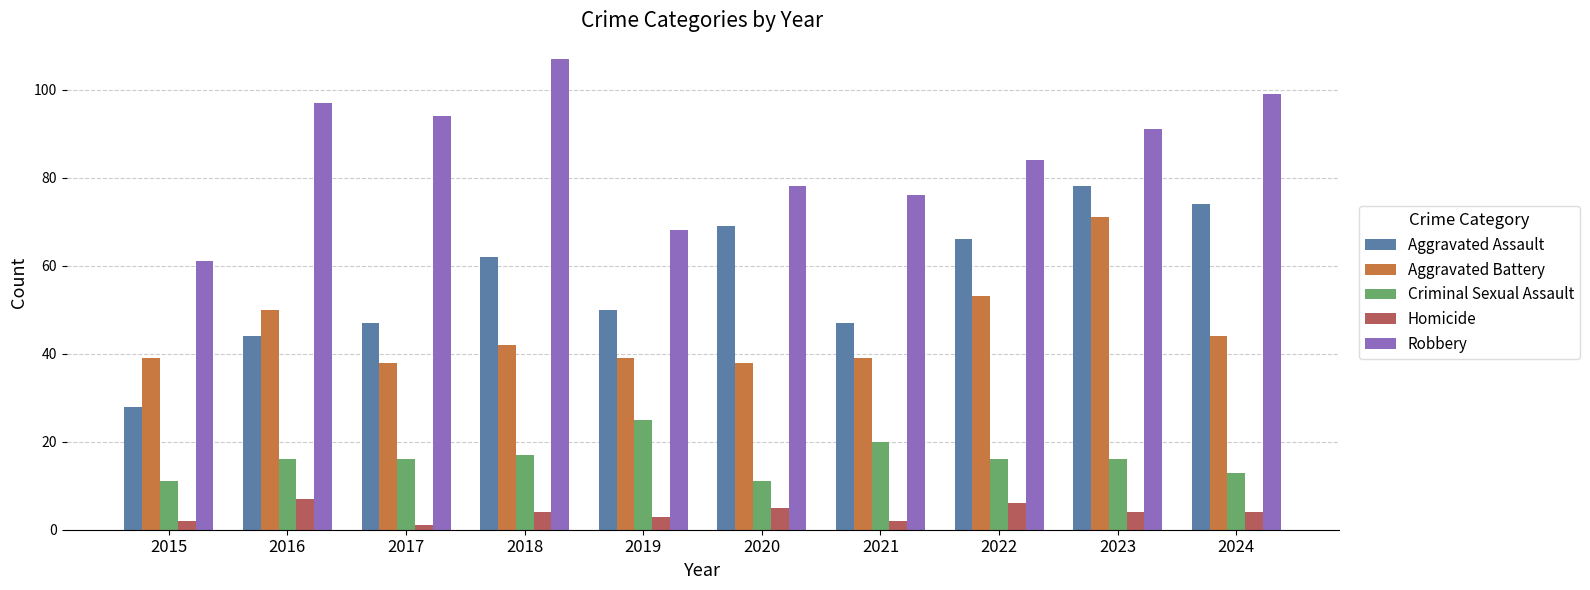

What is the spread (max minus min) of values at 2020?

73